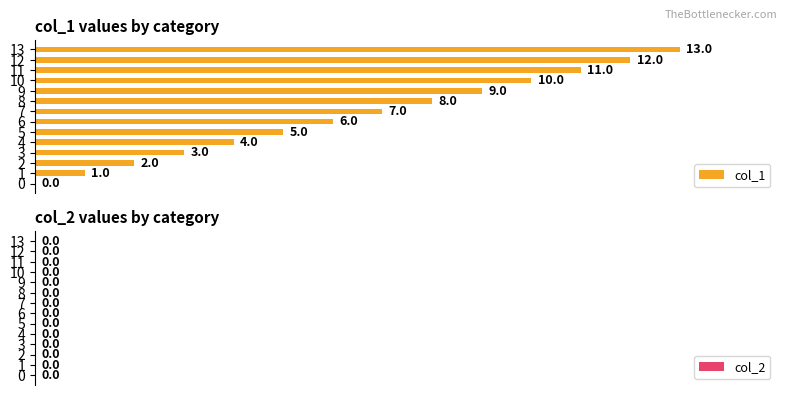

Approximately how many times larger is the value at 4 compared to 7?

0.6